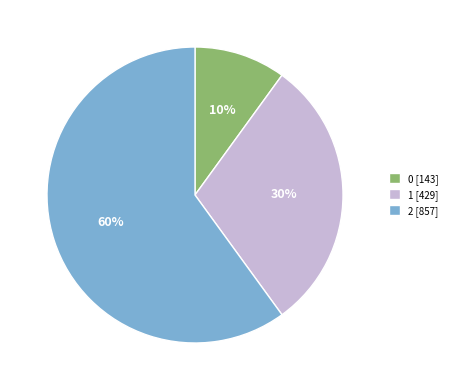

What percentage is the 0 slice, to the nearest percent?

10%